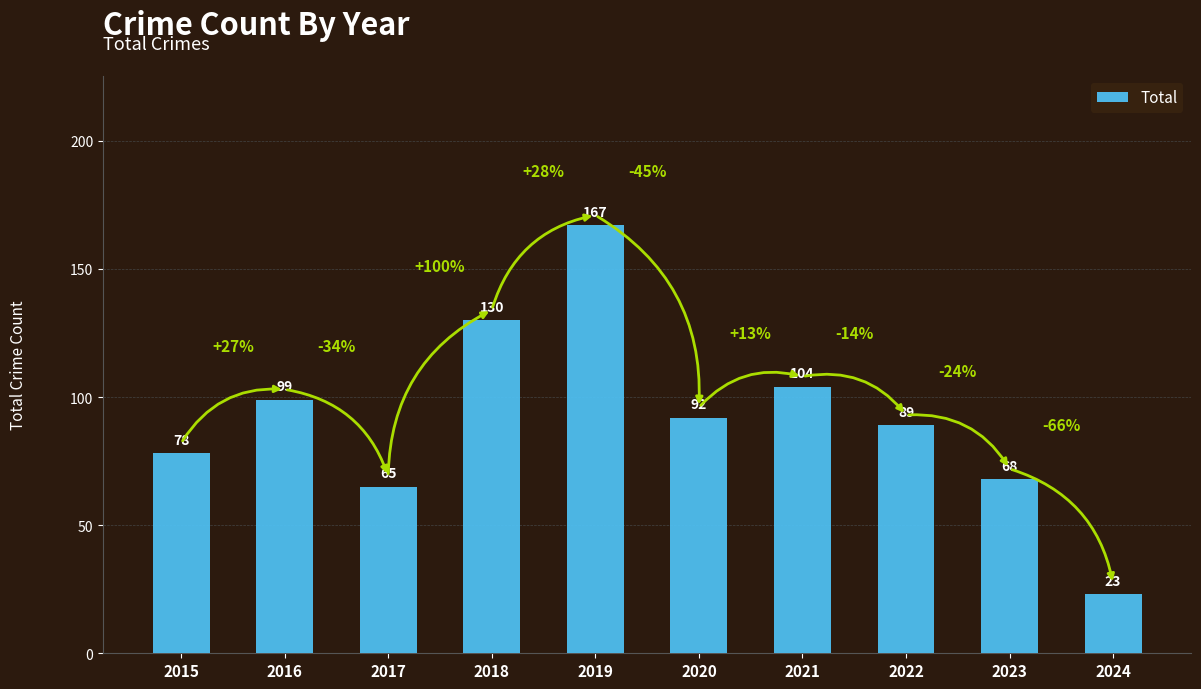

What is the difference between the maximum and minimum values?

144